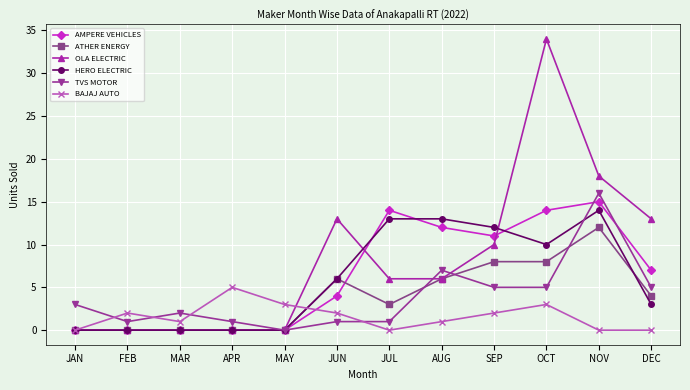

What is the label of the 12th point from the left?

DEC